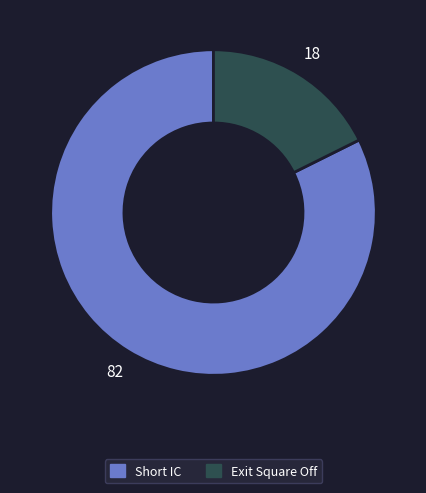

Combined, do Short IC and Exit Square Off account for over 50%?

Yes